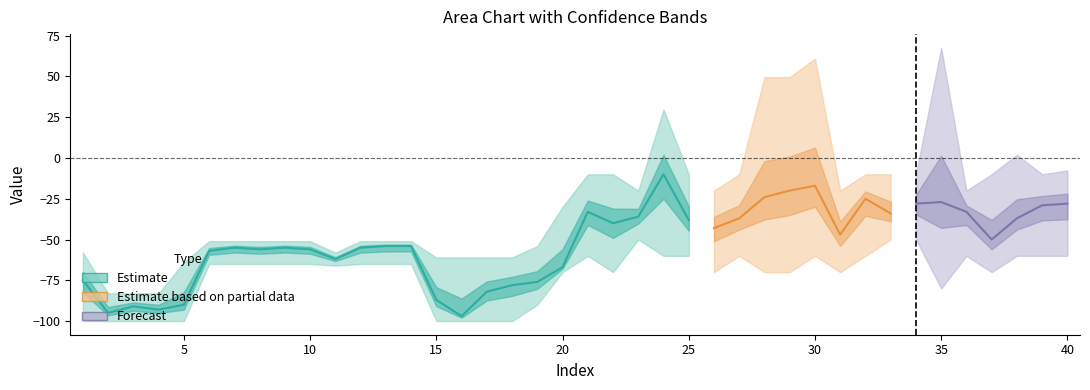

Reading left to right, transcribe all the data shown in this chart.

mean: -75.0	-95.0	-91.0	-93.0	-90.0	-57.0	-55.0	-56.0	-55.0	-56.0	-62.0	-55.0	-54.0	-54.0	-87.0	-97.0	-82.0	-78.0	-76.0	-67.0	-33.0	-40.0	-36.0	-10.0	-38.0	-43.0	-37.0	-24.0	-20.0	-17.0	-47.0	-25.0	-34.0	-28.0	-27.0	-33.0	-50.0	-37.0	-29.0	-28.0
upper: -58.0	-83.0	-83.0	-83.0	-64.0	-51.0	-51.0	-51.0	-51.0	-51.0	-58.0	-51.0	-51.0	-51.0	-61.0	-61.0	-61.0	-61.0	-54.0	-30.0	-10.0	-10.0	-20.0	29.8	-10.0	-20.0	-10.0	49.6	49.6	61.0	-20.0	-10.0	-10.0	-10.0	67.6	-20.0	-10.0	2.0	-10.0	-7.6
lower: -100.0	-100.0	-100.0	-100.0	-100.0	-65.0	-65.0	-65.0	-65.0	-65.0	-66.0	-65.0	-65.0	-65.0	-100.0	-100.0	-100.0	-100.0	-90.0	-70.0	-60.0	-70.0	-50.0	-60.0	-60.0	-70.0	-60.0	-70.0	-70.0	-60.0	-70.0	-60.0	-50.0	-50.0	-80.0	-60.0	-70.0	-60.0	-60.0	-60.0